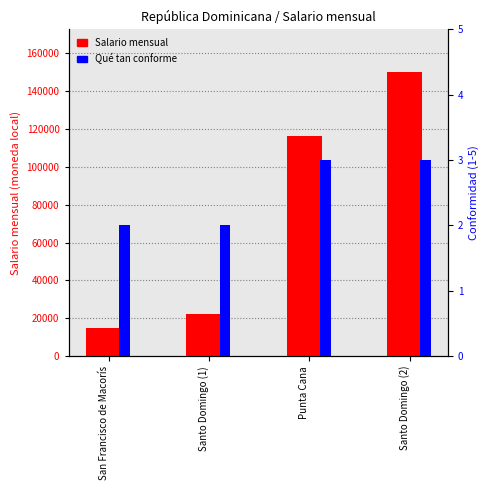

The Salario mensual series shows 223824 at Santo Domingo (2). True or false?

False